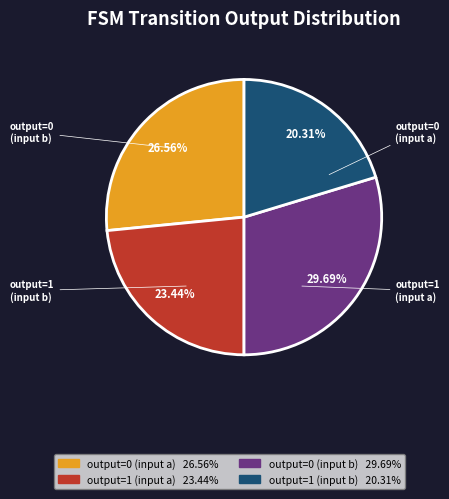

The output=1 (input b) slice represents 20% of the pie. True or false?

True